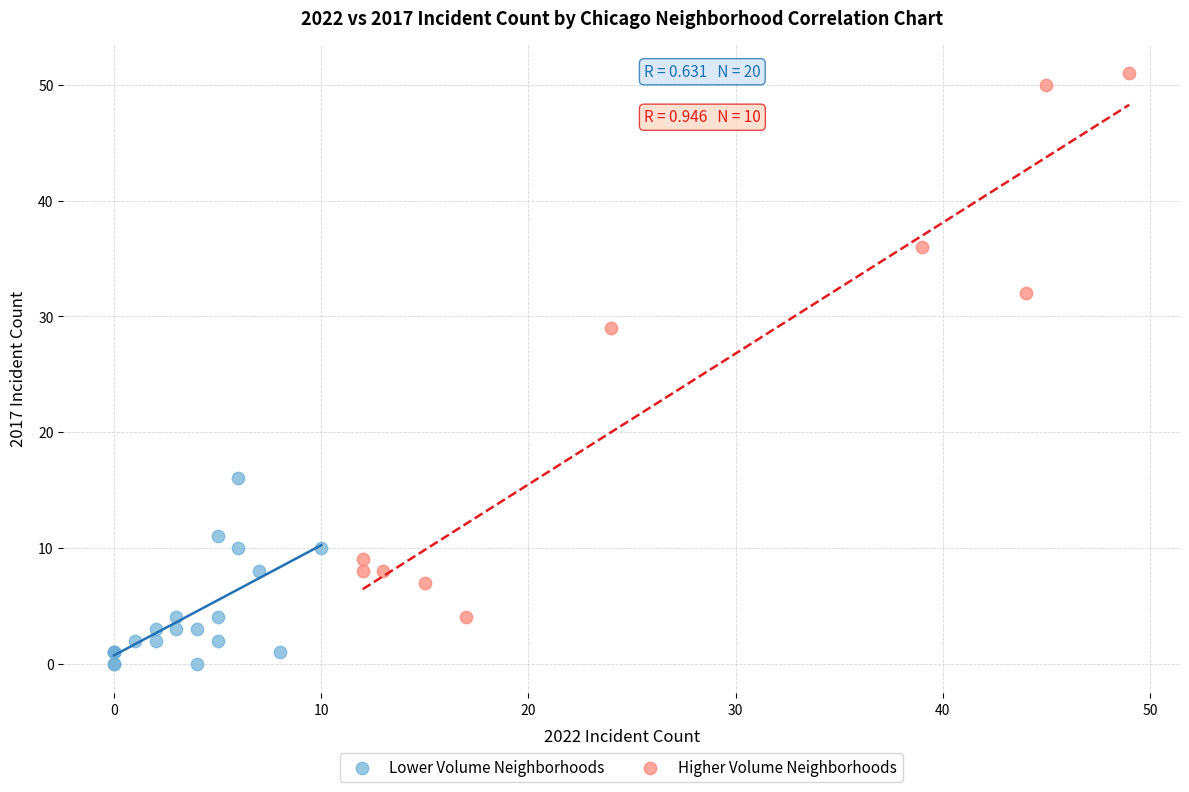

What are all the series names shown in the legend?

Lower Volume Neighborhoods, Higher Volume Neighborhoods